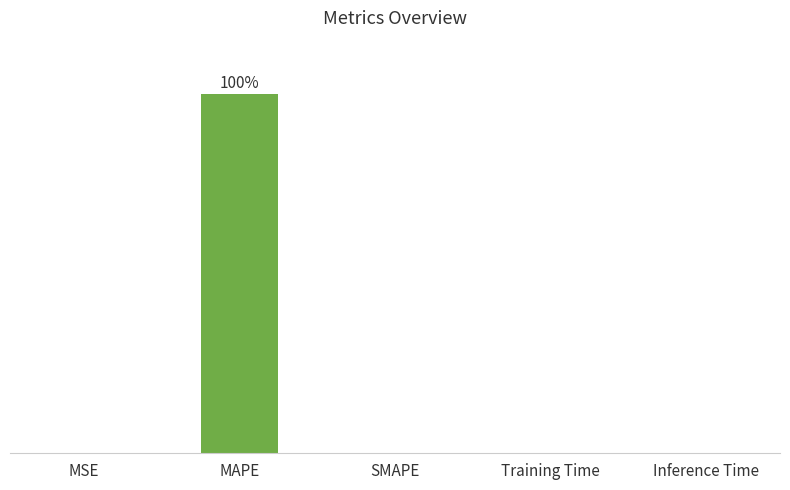

What is the average value?

20.0